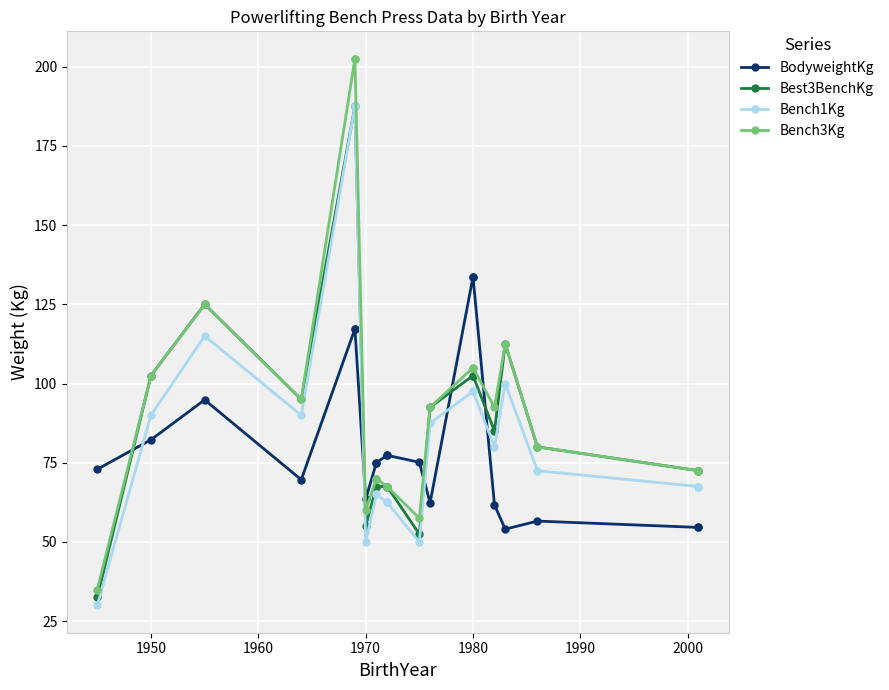

What is the maximum value shown in the chart?

202.5